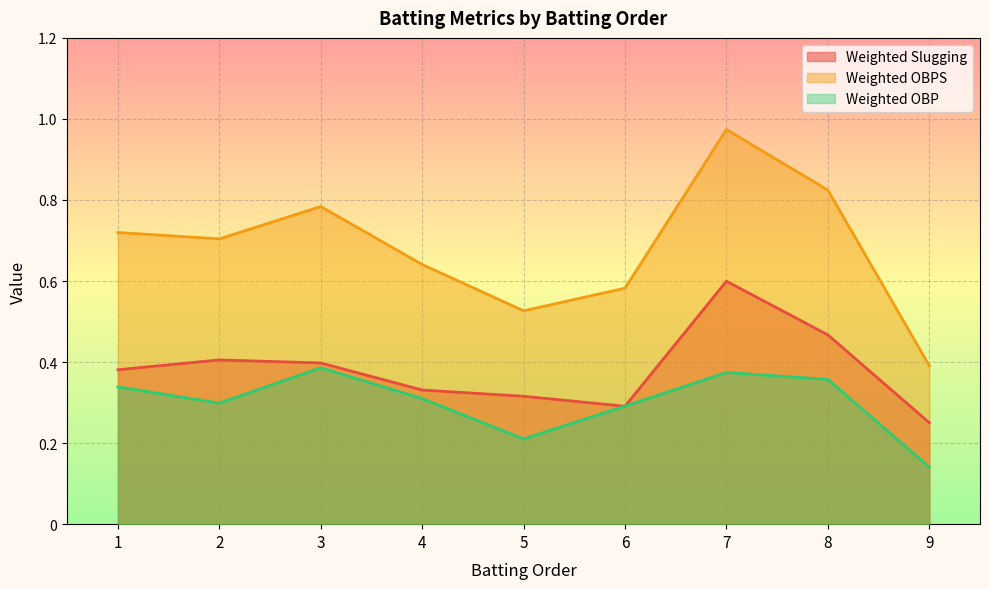

Count the number of data series in this chart.

3